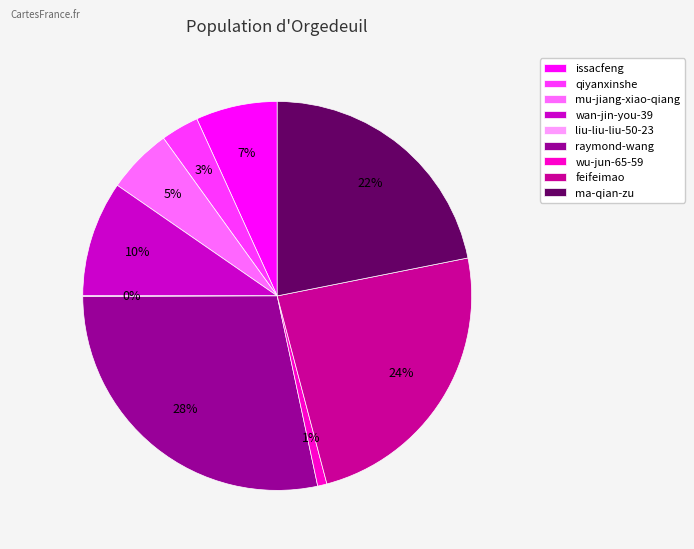

Is raymond-wang the majority of the pie?

No